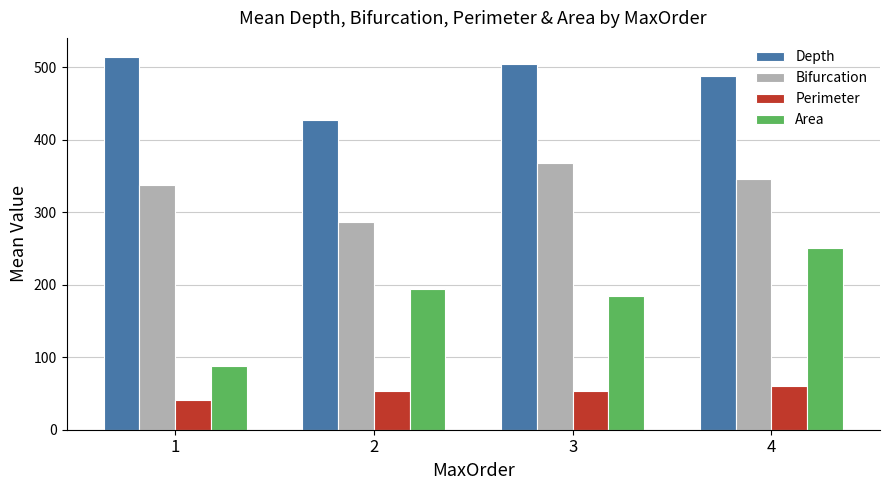

What is the smallest value displayed?

41.6